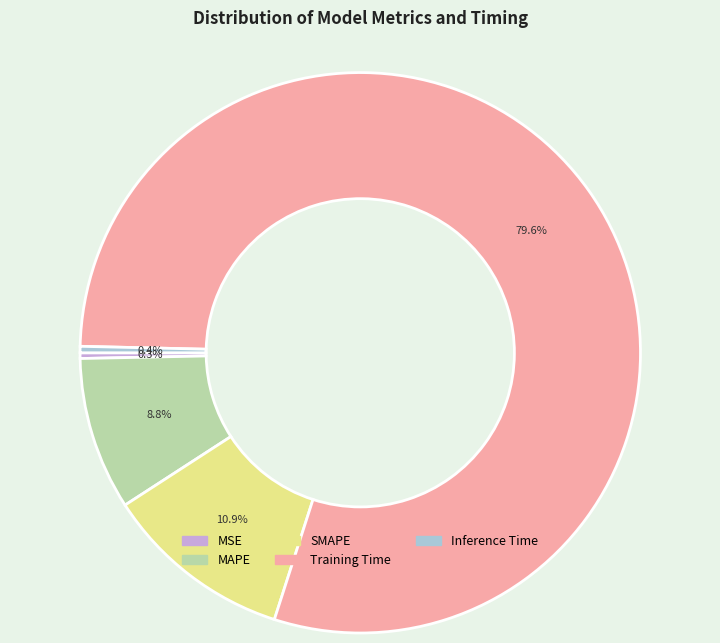

True or false: SMAPE accounts for 5% of the total.

False